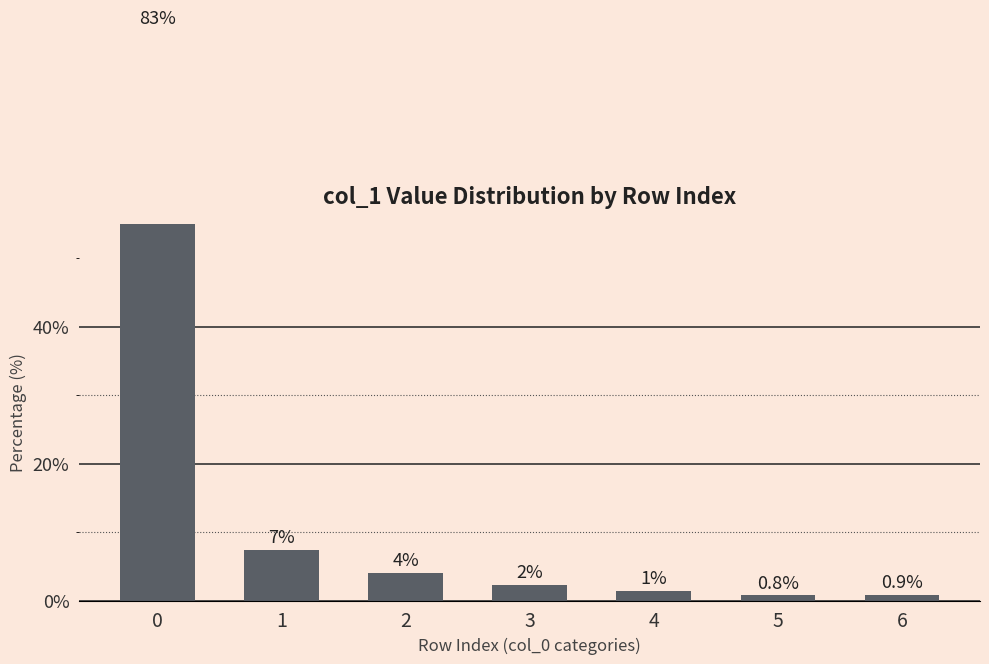

What is the average value?

14.3